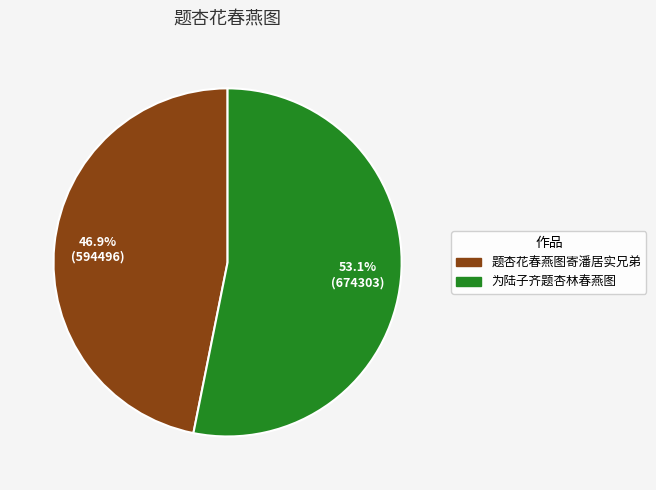

Which slice is the smallest?

题杏花春燕图寄潘居实兄弟